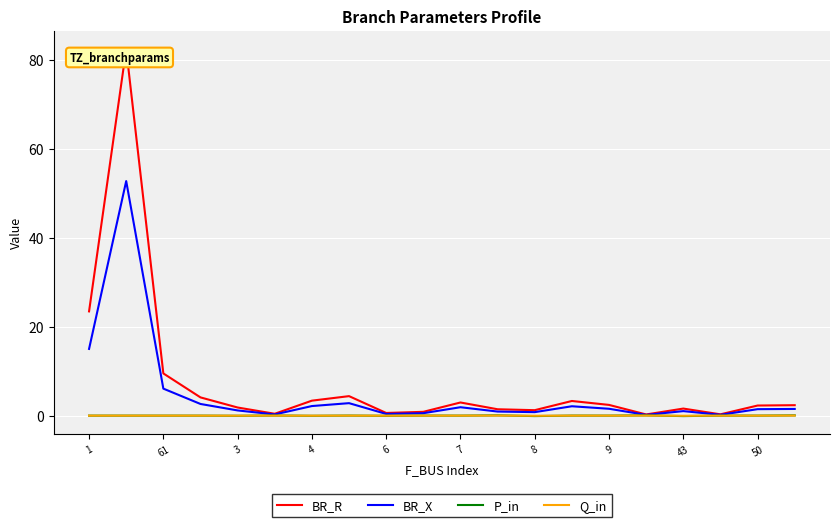

Which series has the largest range (max minus min)?

BR_R